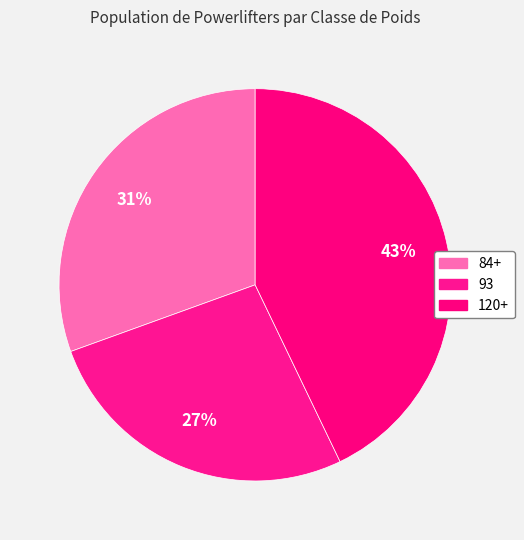

Approximately how many times larger is the value at 84+ compared to 120+?

0.7